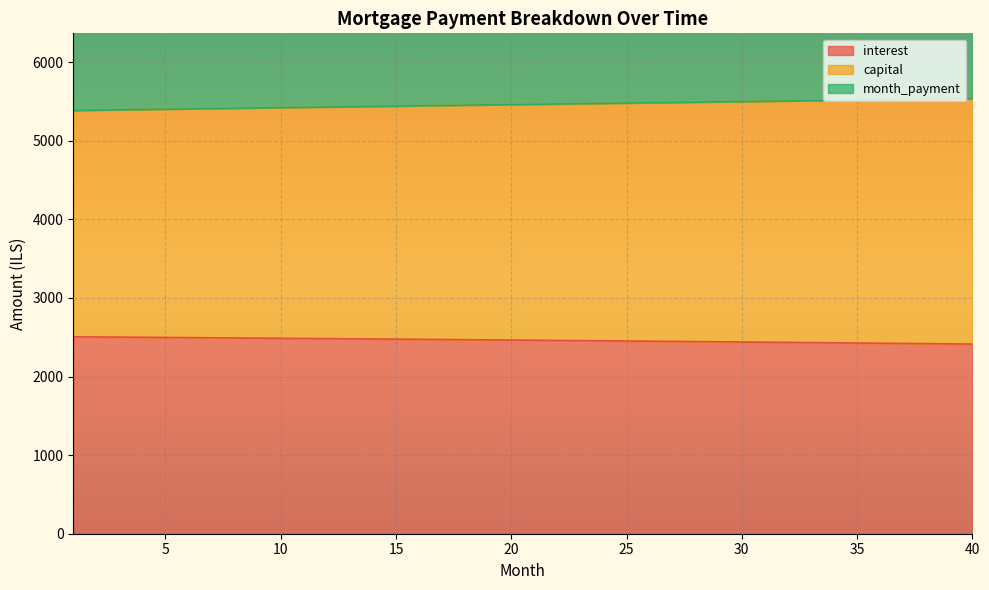

What are all the series names shown in the legend?

interest, capital, month_payment